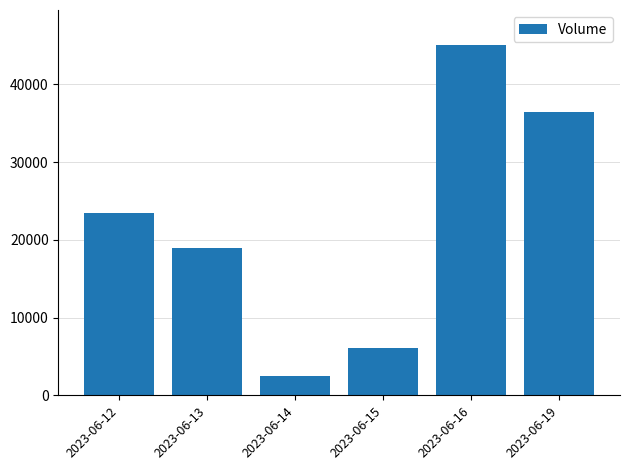

What is the value of the 4th bar from the left?

6070